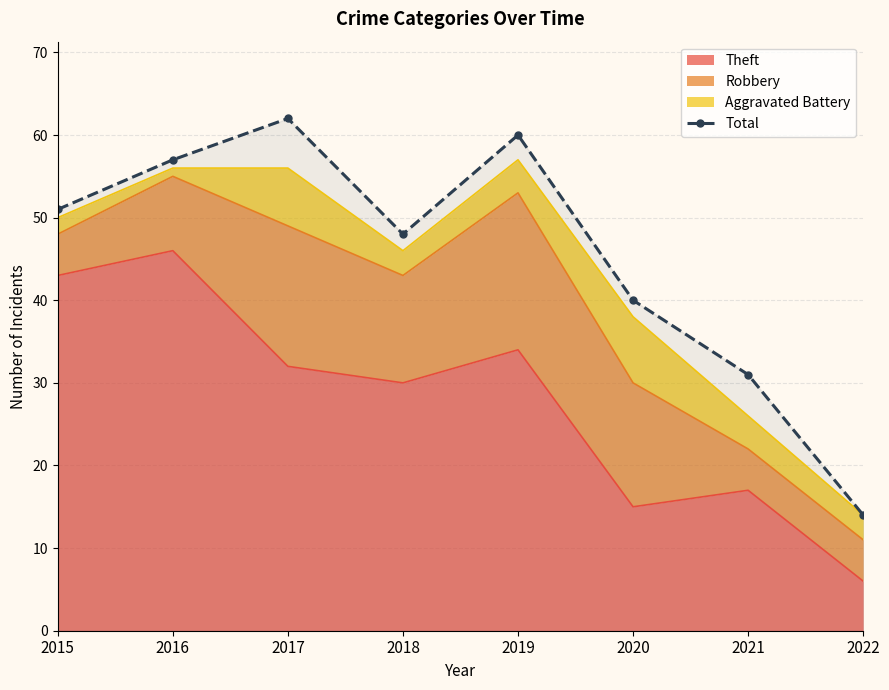

How many lines are shown in the chart?

1